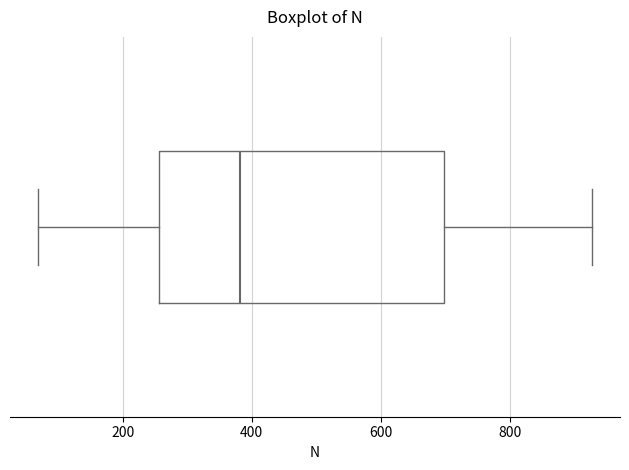

Transcribe this box plot: give where the median line is, the range the box spans, and where the two whiskers end, as read against the x-axis. The values are not printed on the chart, so give them approximately, as read against the axis.

median 380, box 260 to 700, whiskers 60 to 920